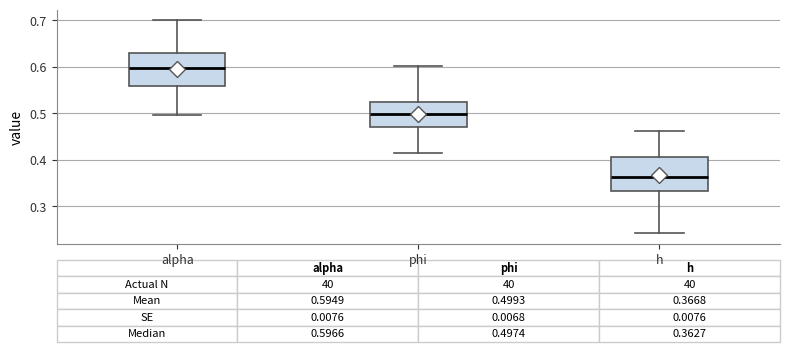

Which box has the highest median line?

alpha